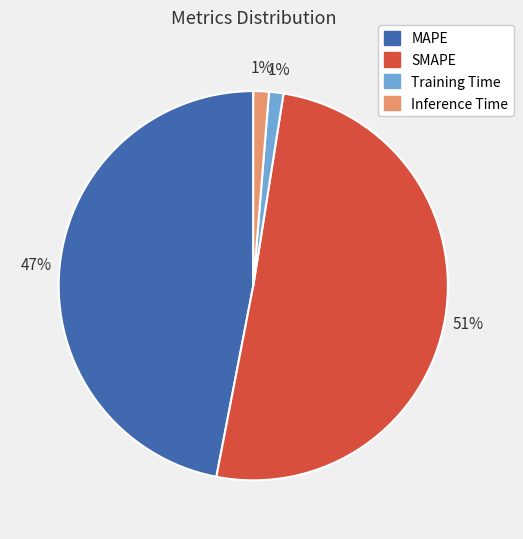

What is the largest slice in the pie chart?

SMAPE